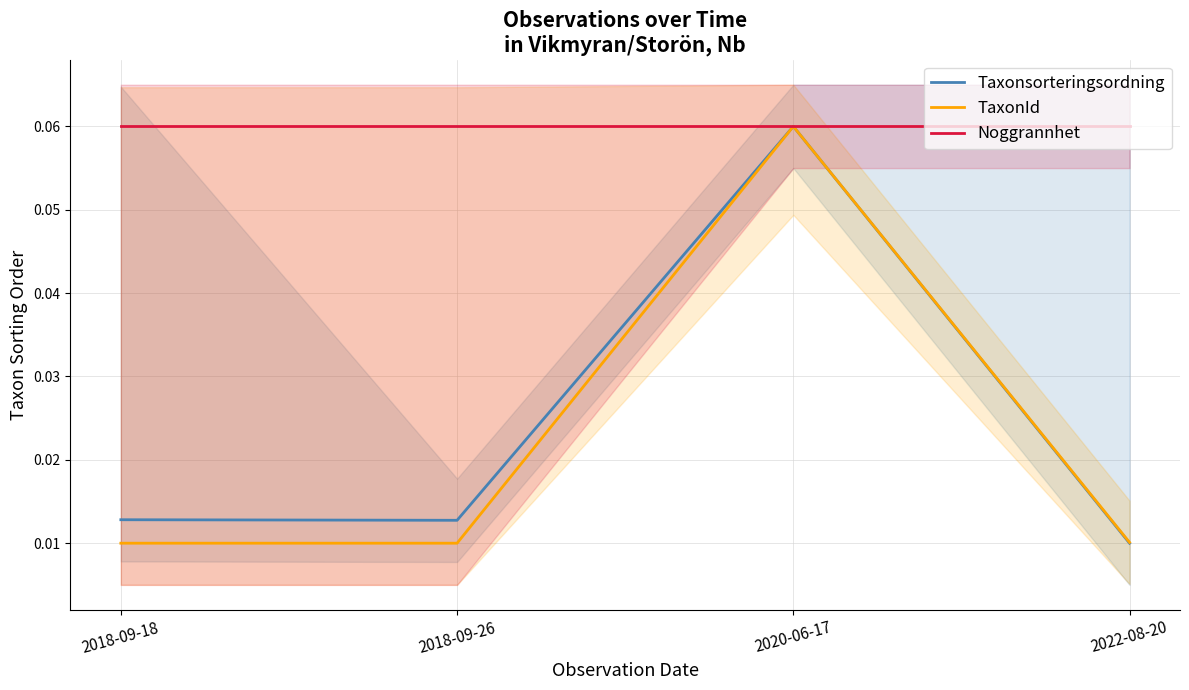

Is this an area chart (filled region under the line)?

No